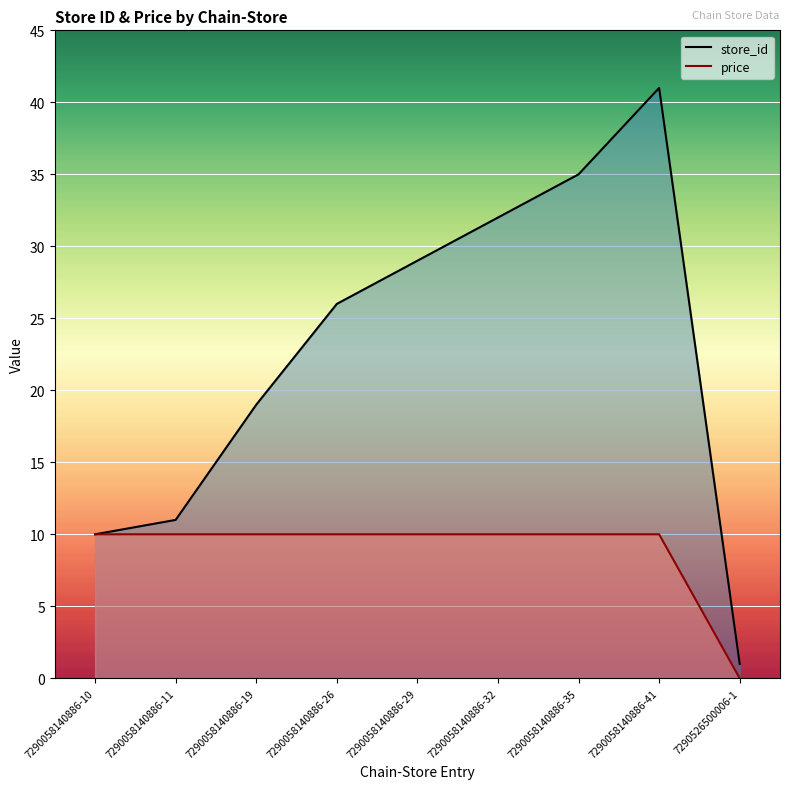

Reading right to left, what are all the values shown in this chart?

store_id: 1	41	35	32	29	26	19	11	10
price: 0	10	10	10	10	10	10	10	10